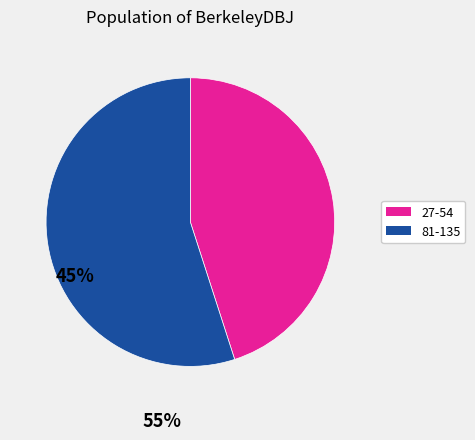

The 27-54 slice represents 54% of the pie. True or false?

False